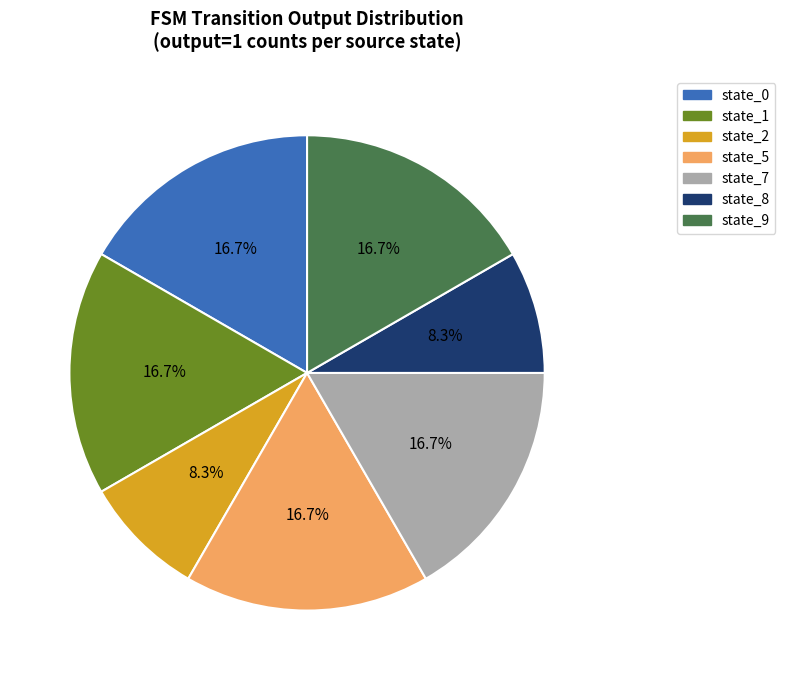

Is there a majority slice in this chart?

No